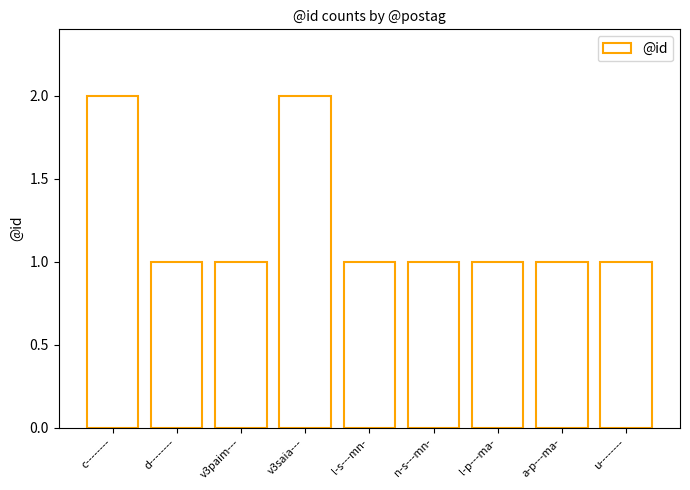

Does the chart contain stacked bars?

No